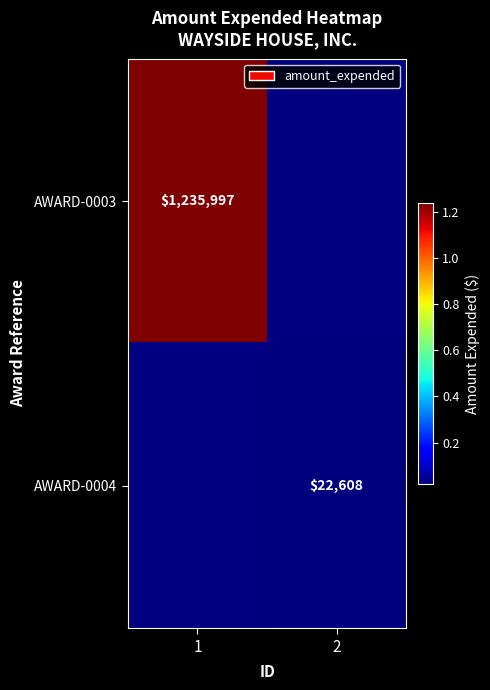

The value of AWARD-0003 at 1 is 1235997. True or false?

True